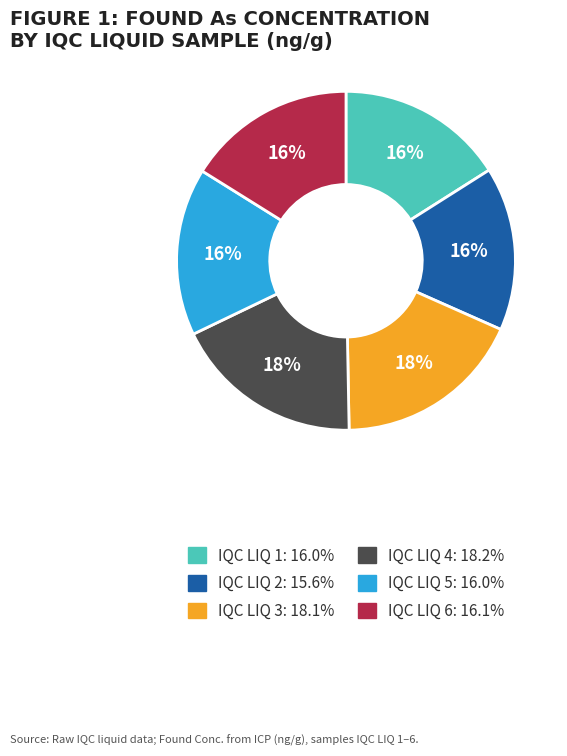

The IQC LIQ 5 slice represents 16% of the pie. True or false?

True